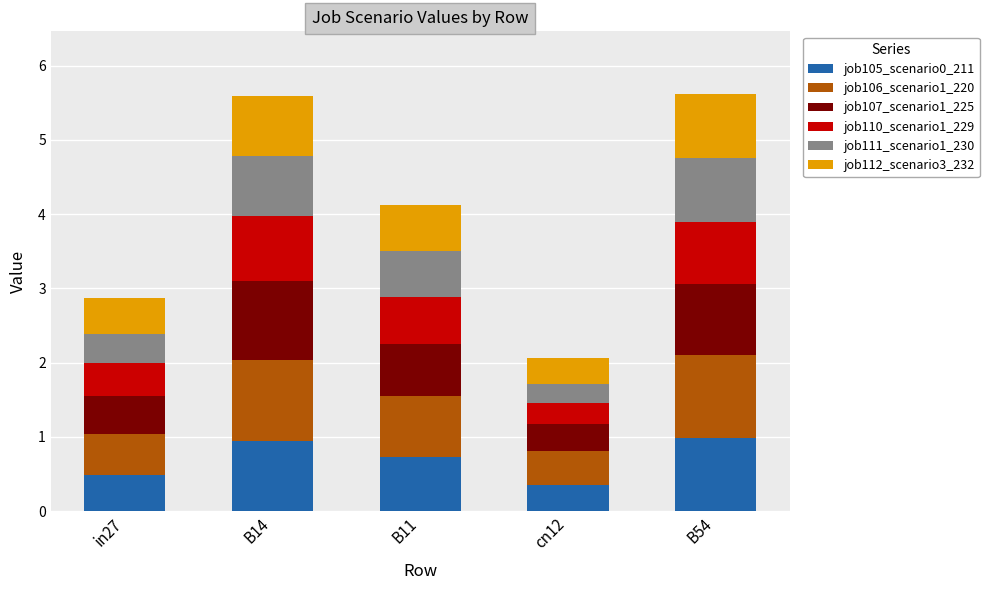

What is the value of the job105_scenario0_211 bar at the 5th from the left?

1.0